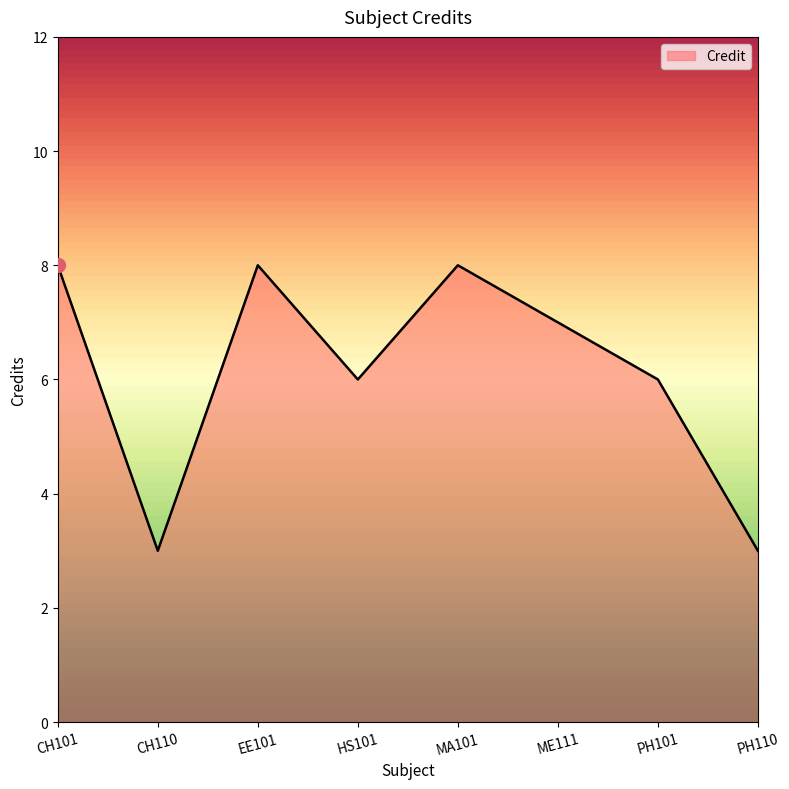

Where is the first local minimum?

CH110